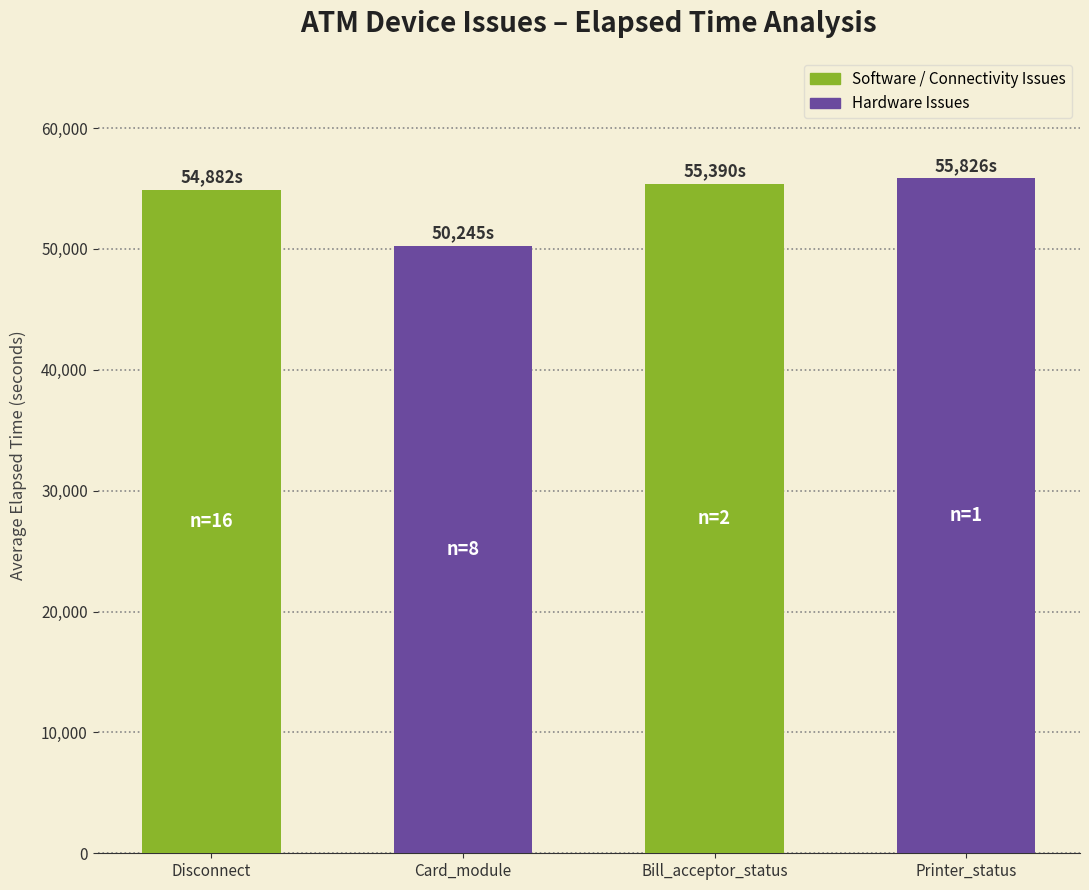

How many bars are there in total?

4